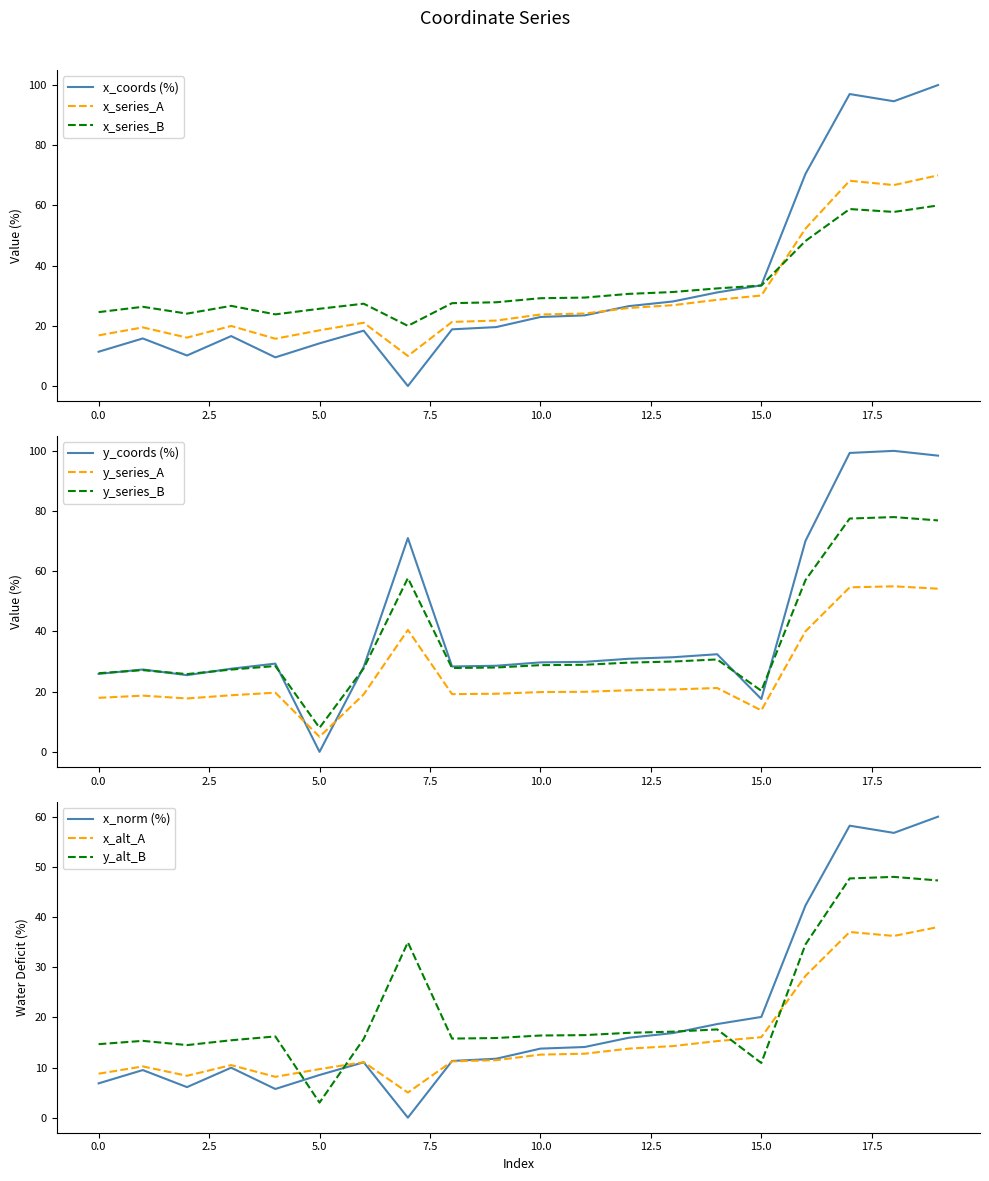

True or false: x_coords has a value of 36.0 at 12.

False